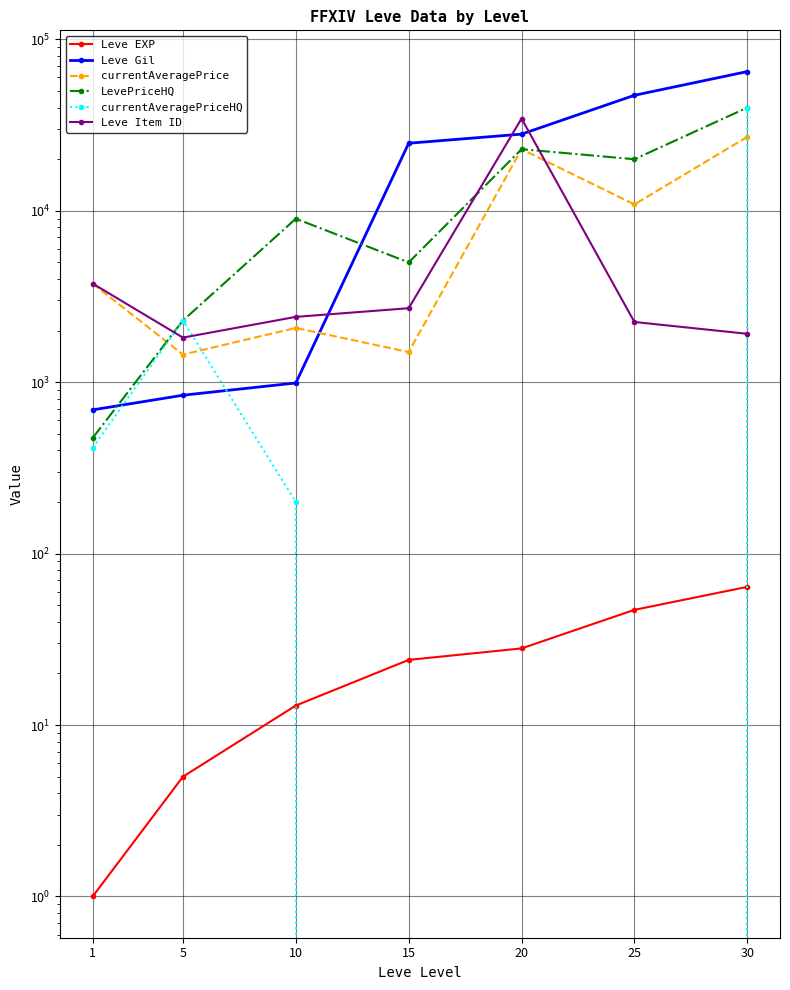

What is the maximum value for Leve EXP?

64